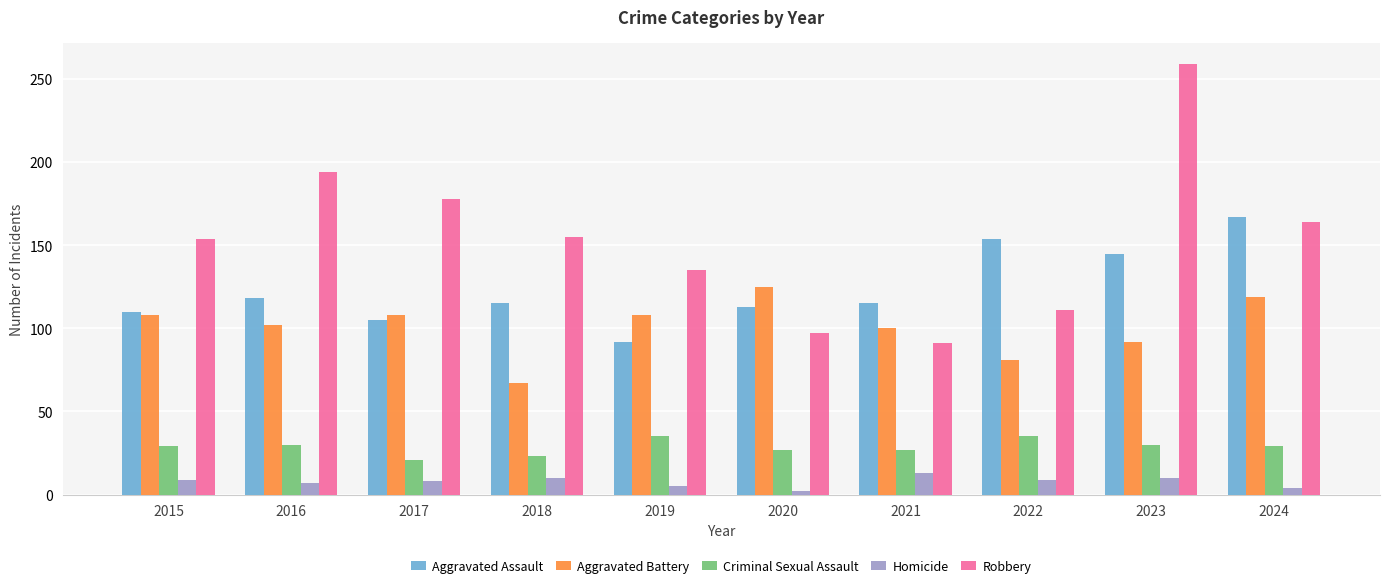

True or false: Aggravated Battery has a value of 219 at 2020.

False